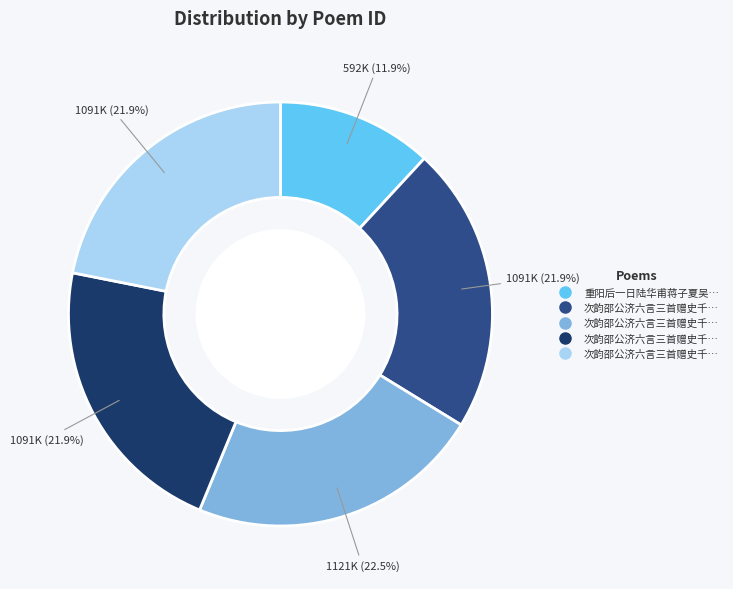

Count the number of slices in the pie.

5